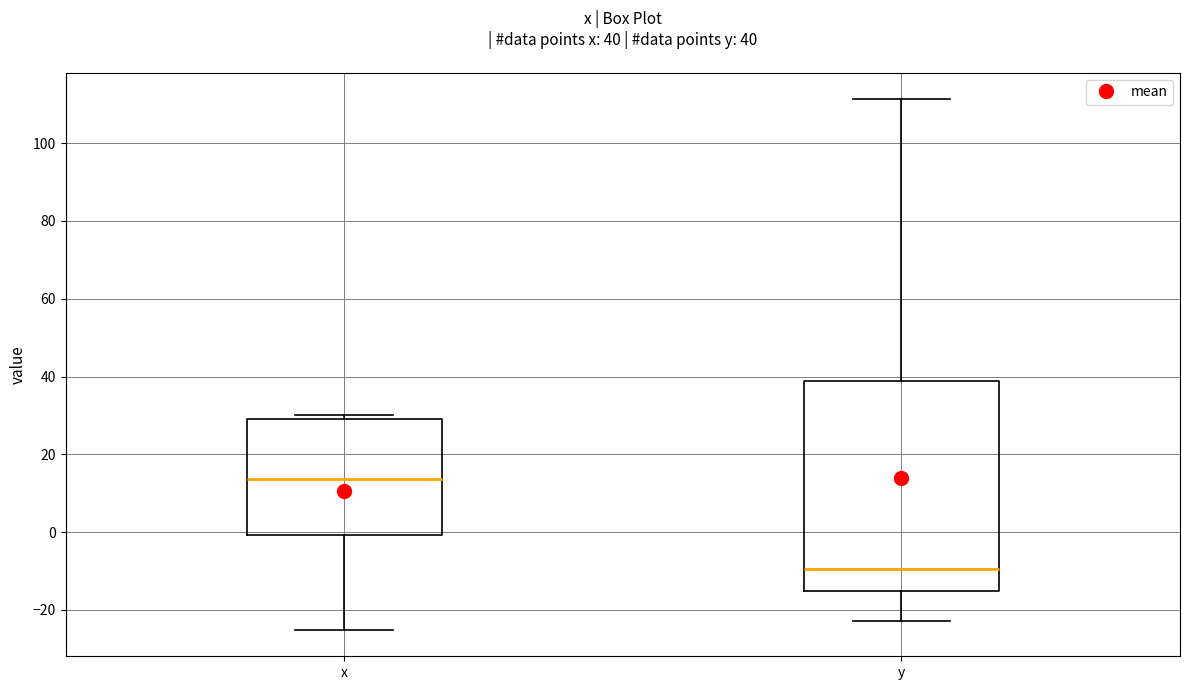

Which box is the tallest, from its lower edge to its upper edge?

y